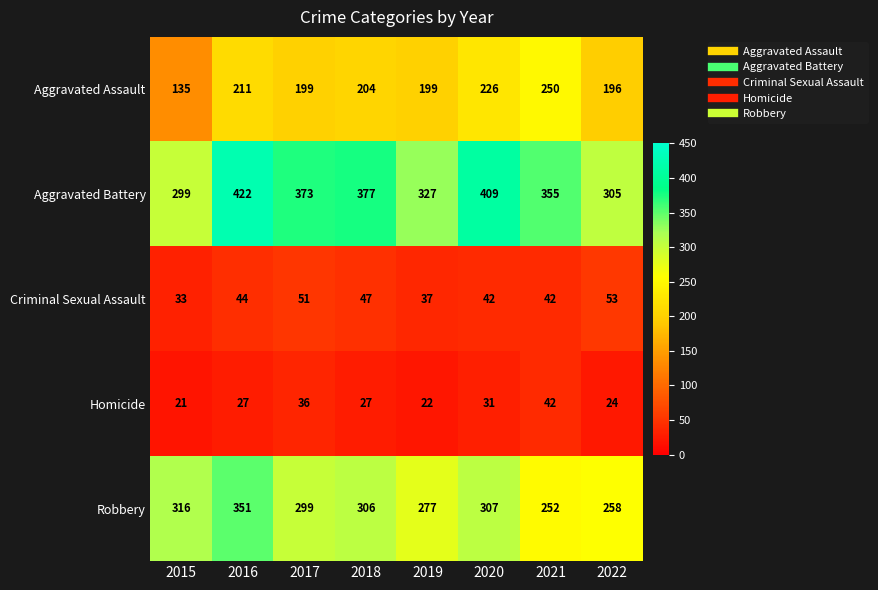

Is it true that Aggravated Battery equals 355 at 2021?

True